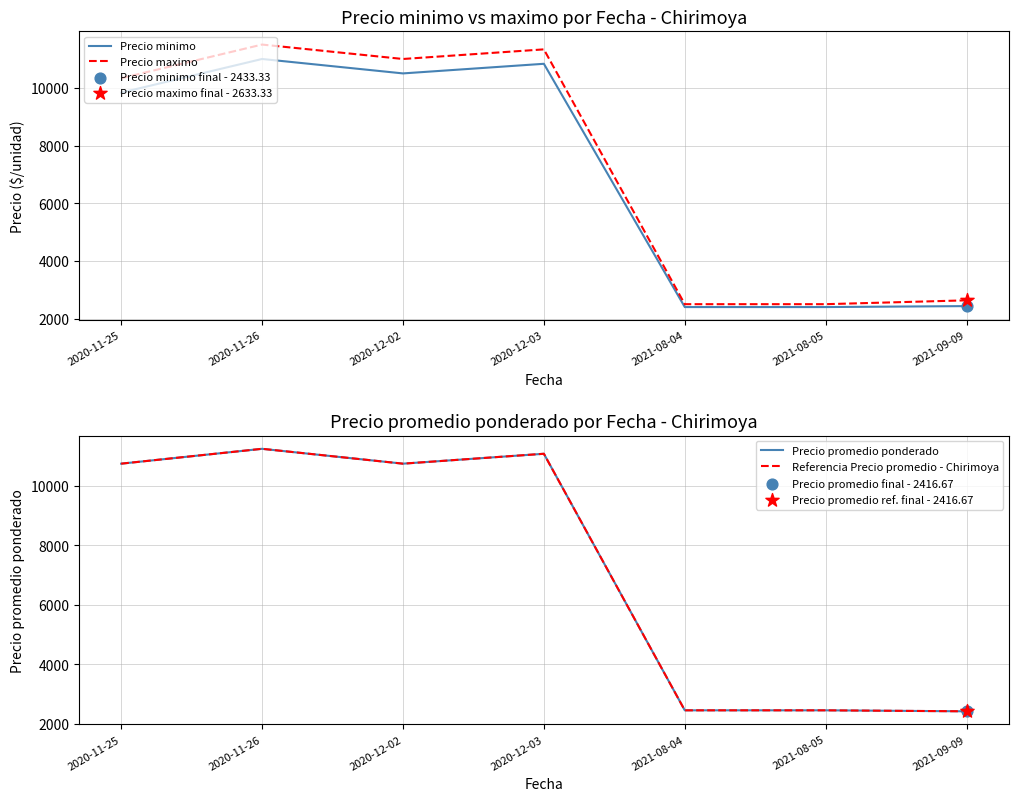

Which series has the widest spread of Y values?

Precio maximo